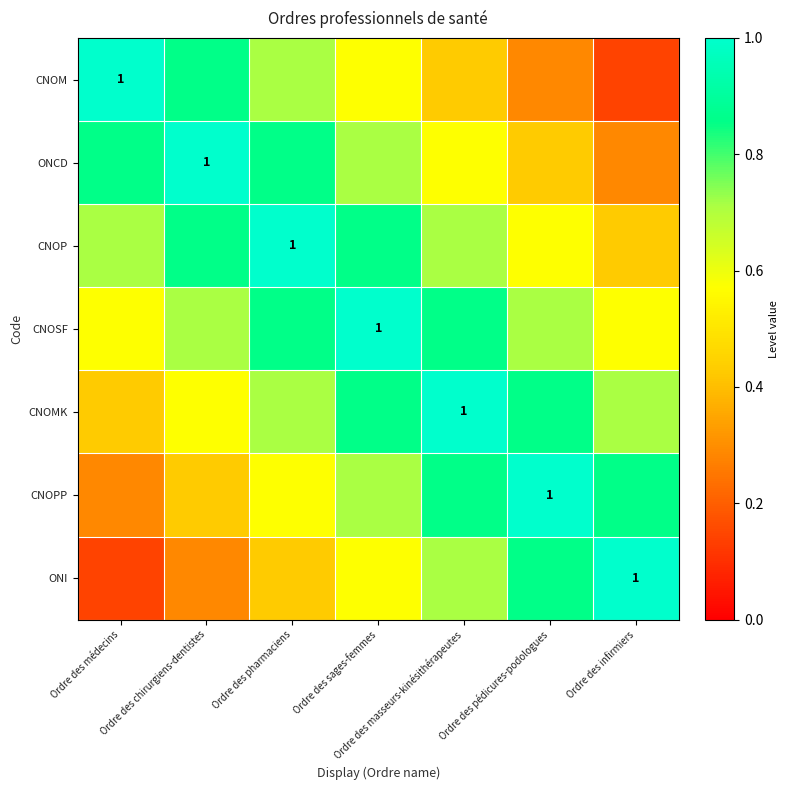

The value of CNOMK at Ordre des médecins is 0.2. True or false?

False